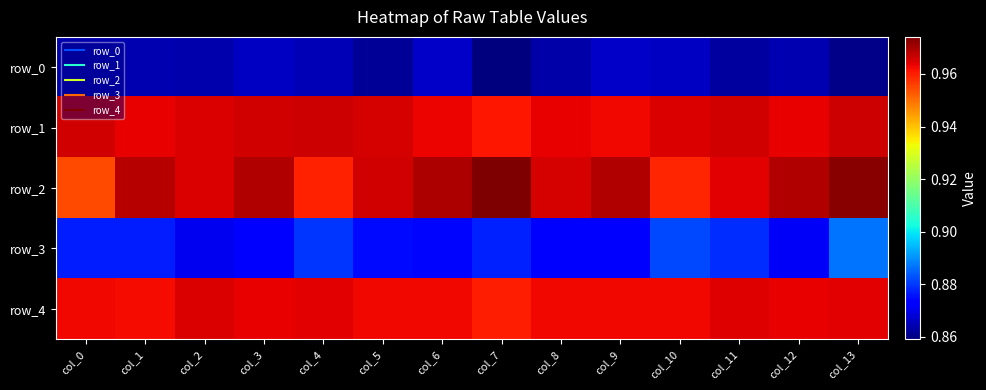

List the series in order of their peak value, highest first.

row_2, row_1, row_4, row_3, row_0